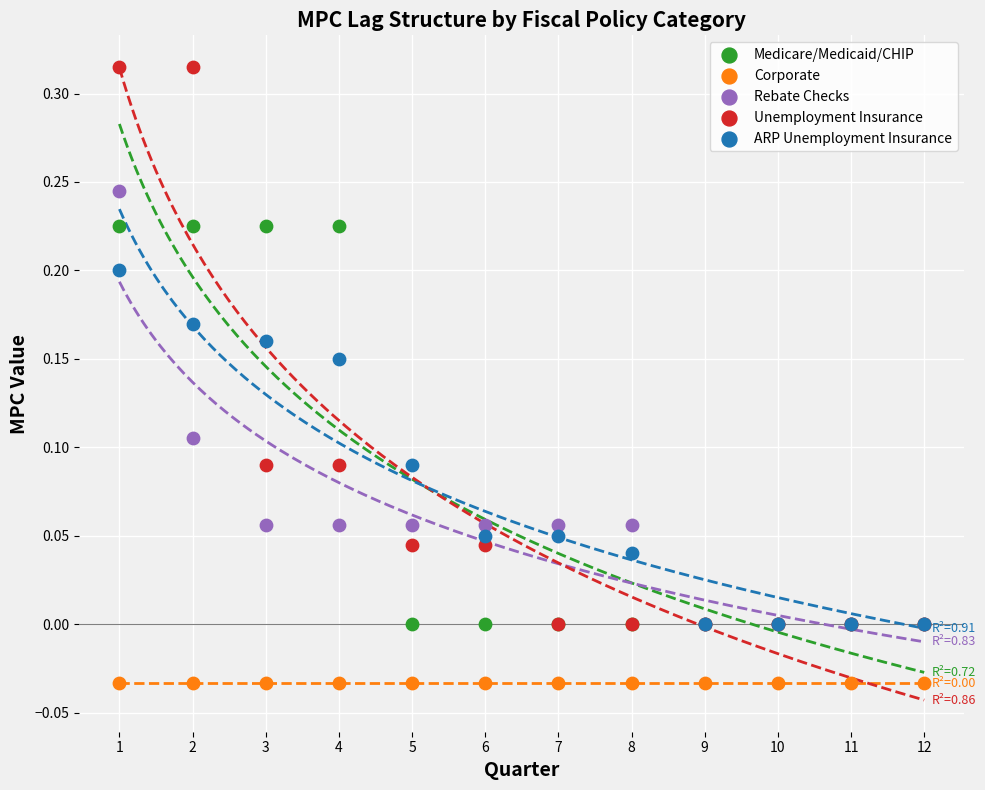

Which series reaches the maximum Y coordinate?

Unemployment Insurance